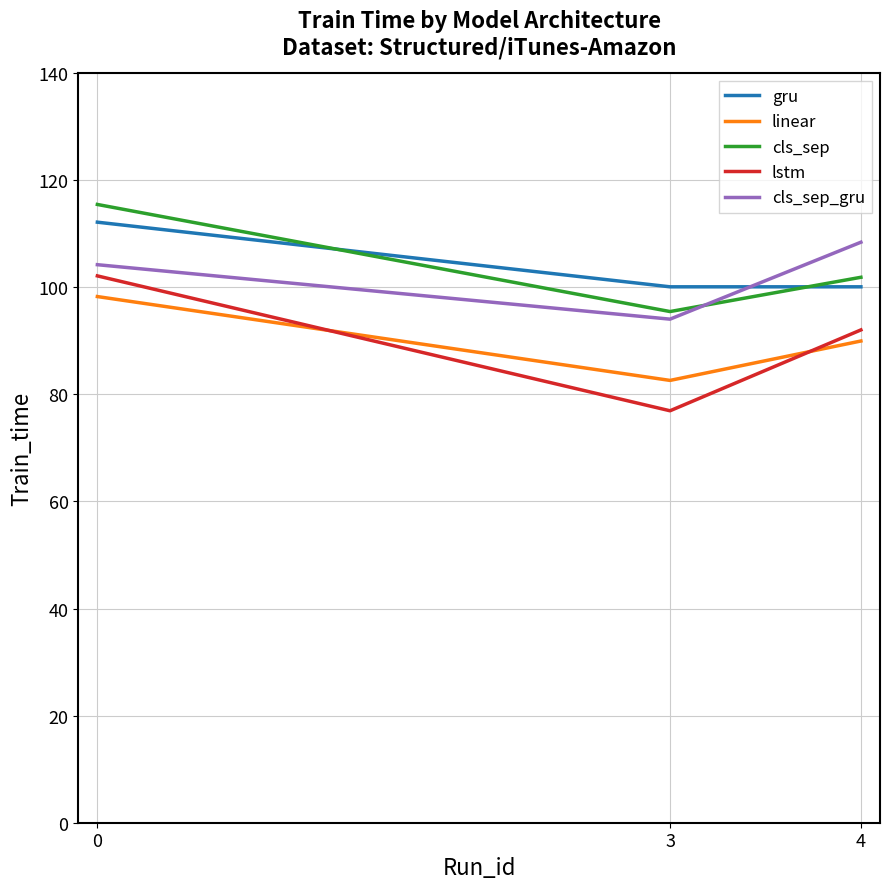

Does the chart display data point markers on the line(s)?

No